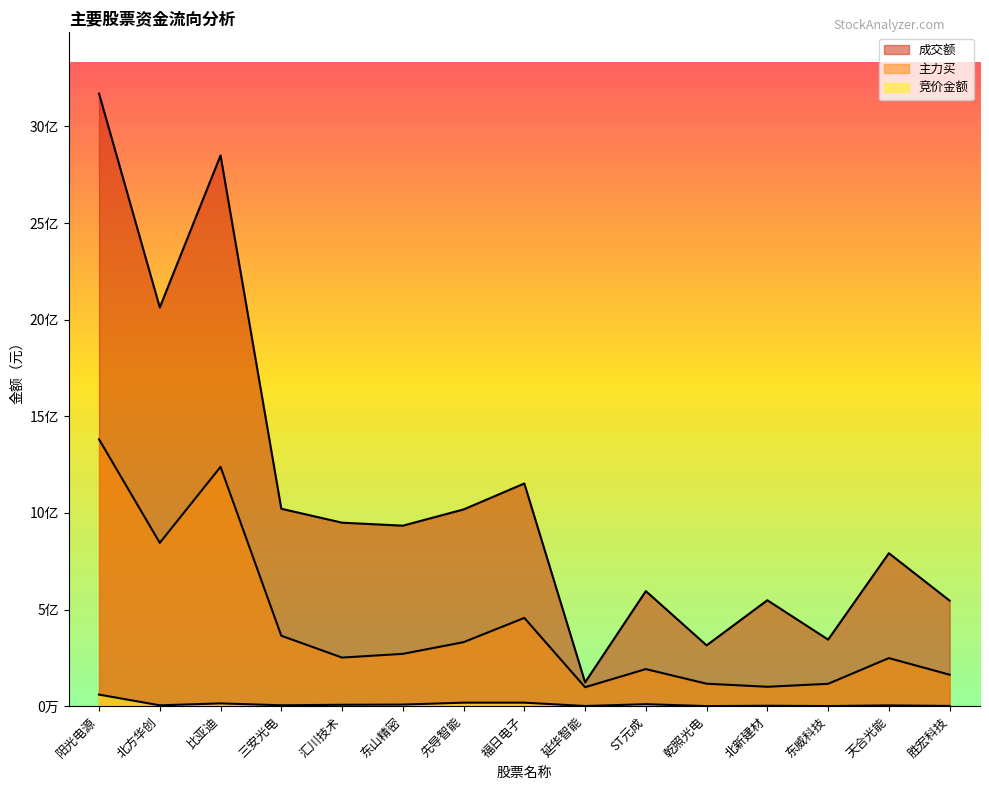

Reading left to right, extract all data points from this chart.

竞价金额: 59926033	4350000	14346649	4566052	7160058	8206083	18149460	18150510	831245	10249492	482664	2182395	651395	4011153	1177446
成交额: 3169875865	2063241705	2849732929	1021600073	949509102	934057388	1018002714	1152331066	123149272	595474918	314777051	548196722	344458110	791457483	546131857
主力买: 1380839019	845110926	1238362441	364465961	251493217	270695872	331192908	456732465	98104774	191887839	116290673	100378405	115723637	248709008	162846596